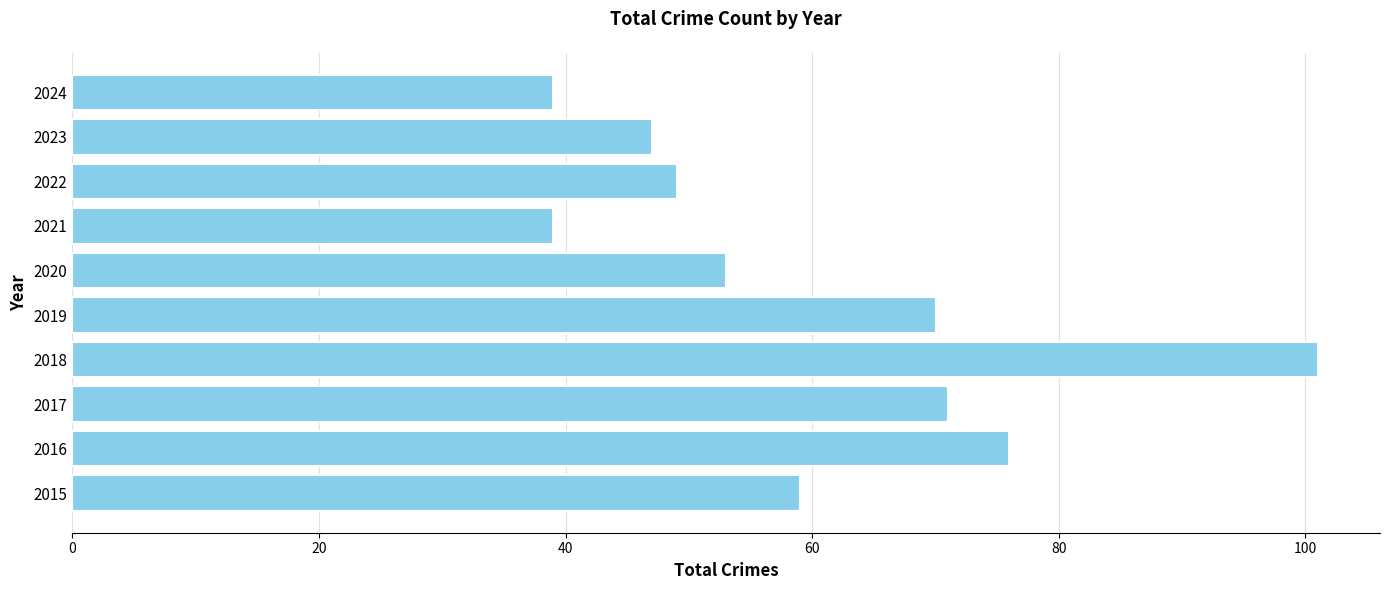

Which category has the highest value across all series?

2018